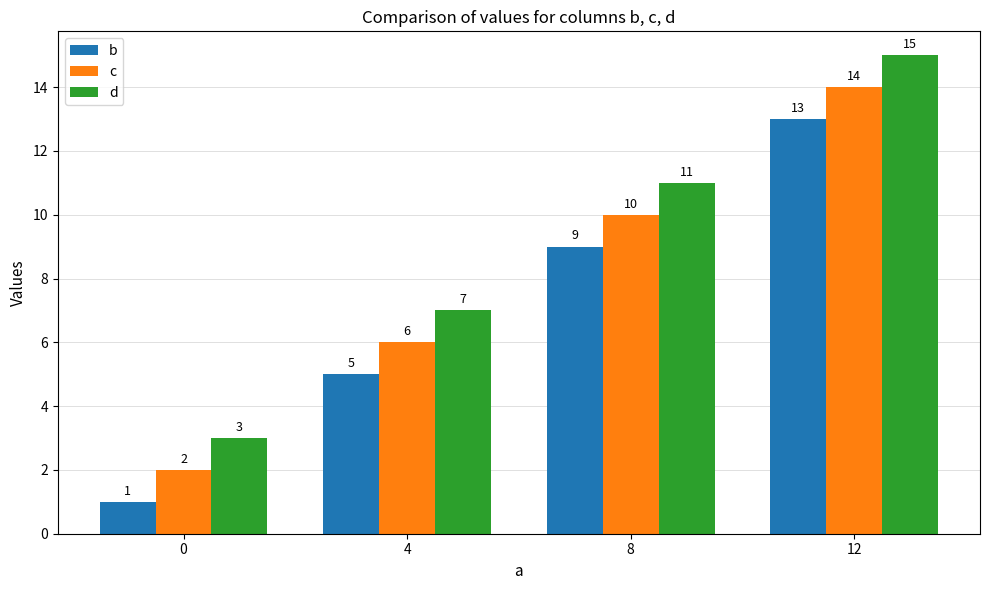

What is the average value of the d series?

9